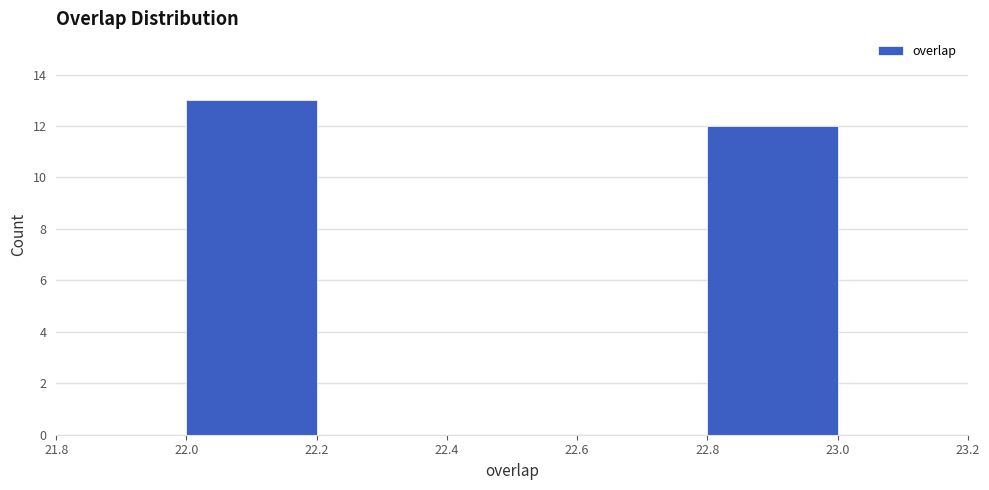

Which range on the x-axis has the tallest bar?

22.0 to 22.2